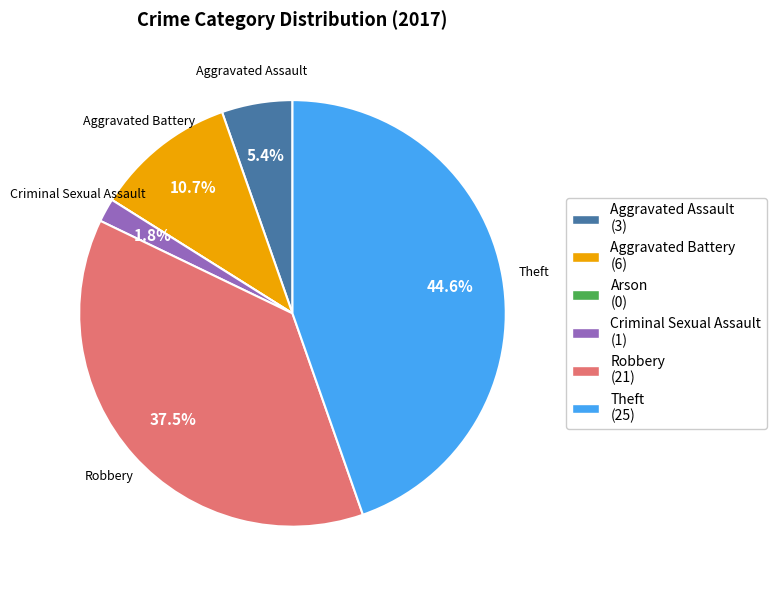

Is there a majority slice in this chart?

No